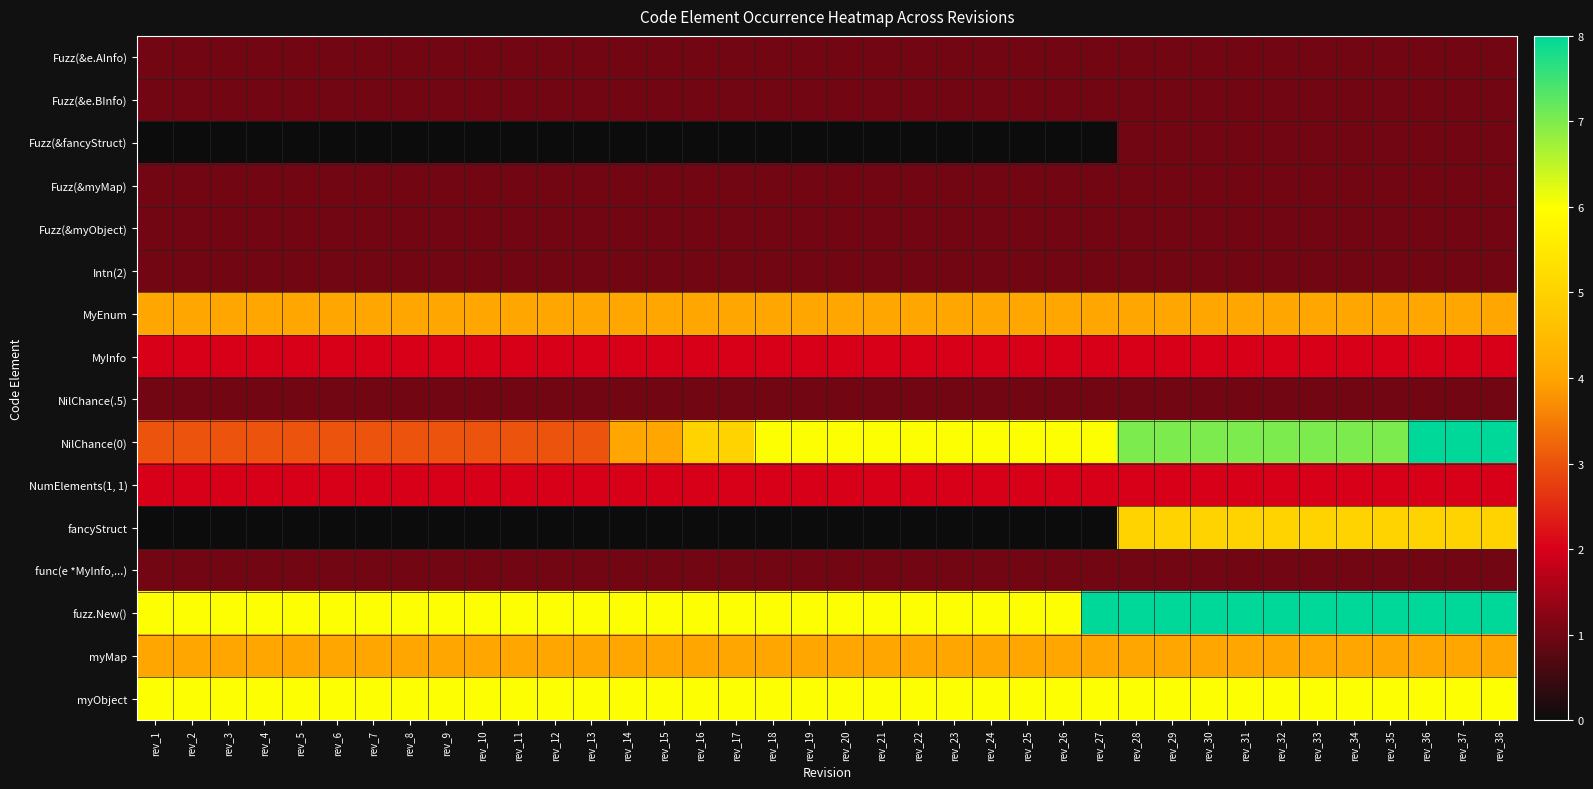

Reading left to right, extract all data points from this chart.

Fuzz(&e.AInfo): rev_1=1	rev_2=1	rev_3=1	rev_4=1	rev_5=1	rev_6=1	rev_7=1	rev_8=1	rev_9=1	rev_10=1	rev_11=1	rev_12=1	rev_13=1	rev_14=1	rev_15=1	rev_16=1	rev_17=1	rev_18=1	rev_19=1	rev_20=1	rev_21=1	rev_22=1	rev_23=1	rev_24=1	rev_25=1	rev_26=1	rev_27=1	rev_28=1	rev_29=1	rev_30=1	rev_31=1	rev_32=1	rev_33=1	rev_34=1	rev_35=1	rev_36=1	rev_37=1	rev_38=1
Fuzz(&e.BInfo): rev_1=1	rev_2=1	rev_3=1	rev_4=1	rev_5=1	rev_6=1	rev_7=1	rev_8=1	rev_9=1	rev_10=1	rev_11=1	rev_12=1	rev_13=1	rev_14=1	rev_15=1	rev_16=1	rev_17=1	rev_18=1	rev_19=1	rev_20=1	rev_21=1	rev_22=1	rev_23=1	rev_24=1	rev_25=1	rev_26=1	rev_27=1	rev_28=1	rev_29=1	rev_30=1	rev_31=1	rev_32=1	rev_33=1	rev_34=1	rev_35=1	rev_36=1	rev_37=1	rev_38=1
Fuzz(&fancyStruct): rev_1=0	rev_2=0	rev_3=0	rev_4=0	rev_5=0	rev_6=0	rev_7=0	rev_8=0	rev_9=0	rev_10=0	rev_11=0	rev_12=0	rev_13=0	rev_14=0	rev_15=0	rev_16=0	rev_17=0	rev_18=0	rev_19=0	rev_20=0	rev_21=0	rev_22=0	rev_23=0	rev_24=0	rev_25=0	rev_26=0	rev_27=0	rev_28=1	rev_29=1	rev_30=1	rev_31=1	rev_32=1	rev_33=1	rev_34=1	rev_35=1	rev_36=1	rev_37=1	rev_38=1
Fuzz(&myMap): rev_1=1	rev_2=1	rev_3=1	rev_4=1	rev_5=1	rev_6=1	rev_7=1	rev_8=1	rev_9=1	rev_10=1	rev_11=1	rev_12=1	rev_13=1	rev_14=1	rev_15=1	rev_16=1	rev_17=1	rev_18=1	rev_19=1	rev_20=1	rev_21=1	rev_22=1	rev_23=1	rev_24=1	rev_25=1	rev_26=1	rev_27=1	rev_28=1	rev_29=1	rev_30=1	rev_31=1	rev_32=1	rev_33=1	rev_34=1	rev_35=1	rev_36=1	rev_37=1	rev_38=1
Fuzz(&myObject): rev_1=1	rev_2=1	rev_3=1	rev_4=1	rev_5=1	rev_6=1	rev_7=1	rev_8=1	rev_9=1	rev_10=1	rev_11=1	rev_12=1	rev_13=1	rev_14=1	rev_15=1	rev_16=1	rev_17=1	rev_18=1	rev_19=1	rev_20=1	rev_21=1	rev_22=1	rev_23=1	rev_24=1	rev_25=1	rev_26=1	rev_27=1	rev_28=1	rev_29=1	rev_30=1	rev_31=1	rev_32=1	rev_33=1	rev_34=1	rev_35=1	rev_36=1	rev_37=1	rev_38=1
Intn(2): rev_1=1	rev_2=1	rev_3=1	rev_4=1	rev_5=1	rev_6=1	rev_7=1	rev_8=1	rev_9=1	rev_10=1	rev_11=1	rev_12=1	rev_13=1	rev_14=1	rev_15=1	rev_16=1	rev_17=1	rev_18=1	rev_19=1	rev_20=1	rev_21=1	rev_22=1	rev_23=1	rev_24=1	rev_25=1	rev_26=1	rev_27=1	rev_28=1	rev_29=1	rev_30=1	rev_31=1	rev_32=1	rev_33=1	rev_34=1	rev_35=1	rev_36=1	rev_37=1	rev_38=1
MyEnum: rev_1=4	rev_2=4	rev_3=4	rev_4=4	rev_5=4	rev_6=4	rev_7=4	rev_8=4	rev_9=4	rev_10=4	rev_11=4	rev_12=4	rev_13=4	rev_14=4	rev_15=4	rev_16=4	rev_17=4	rev_18=4	rev_19=4	rev_20=4	rev_21=4	rev_22=4	rev_23=4	rev_24=4	rev_25=4	rev_26=4	rev_27=4	rev_28=4	rev_29=4	rev_30=4	rev_31=4	rev_32=4	rev_33=4	rev_34=4	rev_35=4	rev_36=4	rev_37=4	rev_38=4
MyInfo: rev_1=2	rev_2=2	rev_3=2	rev_4=2	rev_5=2	rev_6=2	rev_7=2	rev_8=2	rev_9=2	rev_10=2	rev_11=2	rev_12=2	rev_13=2	rev_14=2	rev_15=2	rev_16=2	rev_17=2	rev_18=2	rev_19=2	rev_20=2	rev_21=2	rev_22=2	rev_23=2	rev_24=2	rev_25=2	rev_26=2	rev_27=2	rev_28=2	rev_29=2	rev_30=2	rev_31=2	rev_32=2	rev_33=2	rev_34=2	rev_35=2	rev_36=2	rev_37=2	rev_38=2
NilChance(.5): rev_1=1	rev_2=1	rev_3=1	rev_4=1	rev_5=1	rev_6=1	rev_7=1	rev_8=1	rev_9=1	rev_10=1	rev_11=1	rev_12=1	rev_13=1	rev_14=1	rev_15=1	rev_16=1	rev_17=1	rev_18=1	rev_19=1	rev_20=1	rev_21=1	rev_22=1	rev_23=1	rev_24=1	rev_25=1	rev_26=1	rev_27=1	rev_28=1	rev_29=1	rev_30=1	rev_31=1	rev_32=1	rev_33=1	rev_34=1	rev_35=1	rev_36=1	rev_37=1	rev_38=1
NilChance(0): rev_1=3	rev_2=3	rev_3=3	rev_4=3	rev_5=3	rev_6=3	rev_7=3	rev_8=3	rev_9=3	rev_10=3	rev_11=3	rev_12=3	rev_13=3	rev_14=4	rev_15=4	rev_16=5	rev_17=5	rev_18=6	rev_19=6	rev_20=6	rev_21=6	rev_22=6	rev_23=6	rev_24=6	rev_25=6	rev_26=6	rev_27=6	rev_28=7	rev_29=7	rev_30=7	rev_31=7	rev_32=7	rev_33=7	rev_34=7	rev_35=7	rev_36=8	rev_37=8	rev_38=8
NumElements(1, 1): rev_1=2	rev_2=2	rev_3=2	rev_4=2	rev_5=2	rev_6=2	rev_7=2	rev_8=2	rev_9=2	rev_10=2	rev_11=2	rev_12=2	rev_13=2	rev_14=2	rev_15=2	rev_16=2	rev_17=2	rev_18=2	rev_19=2	rev_20=2	rev_21=2	rev_22=2	rev_23=2	rev_24=2	rev_25=2	rev_26=2	rev_27=2	rev_28=2	rev_29=2	rev_30=2	rev_31=2	rev_32=2	rev_33=2	rev_34=2	rev_35=2	rev_36=2	rev_37=2	rev_38=2
fancyStruct: rev_1=0	rev_2=0	rev_3=0	rev_4=0	rev_5=0	rev_6=0	rev_7=0	rev_8=0	rev_9=0	rev_10=0	rev_11=0	rev_12=0	rev_13=0	rev_14=0	rev_15=0	rev_16=0	rev_17=0	rev_18=0	rev_19=0	rev_20=0	rev_21=0	rev_22=0	rev_23=0	rev_24=0	rev_25=0	rev_26=0	rev_27=0	rev_28=5	rev_29=5	rev_30=5	rev_31=5	rev_32=5	rev_33=5	rev_34=5	rev_35=5	rev_36=5	rev_37=5	rev_38=5
func(e *MyInfo,...): rev_1=1	rev_2=1	rev_3=1	rev_4=1	rev_5=1	rev_6=1	rev_7=1	rev_8=1	rev_9=1	rev_10=1	rev_11=1	rev_12=1	rev_13=1	rev_14=1	rev_15=1	rev_16=1	rev_17=1	rev_18=1	rev_19=1	rev_20=1	rev_21=1	rev_22=1	rev_23=1	rev_24=1	rev_25=1	rev_26=1	rev_27=1	rev_28=1	rev_29=1	rev_30=1	rev_31=1	rev_32=1	rev_33=1	rev_34=1	rev_35=1	rev_36=1	rev_37=1	rev_38=1
fuzz.New(): rev_1=6	rev_2=6	rev_3=6	rev_4=6	rev_5=6	rev_6=6	rev_7=6	rev_8=6	rev_9=6	rev_10=6	rev_11=6	rev_12=6	rev_13=6	rev_14=6	rev_15=6	rev_16=6	rev_17=6	rev_18=6	rev_19=6	rev_20=6	rev_21=6	rev_22=6	rev_23=6	rev_24=6	rev_25=6	rev_26=6	rev_27=8	rev_28=8	rev_29=8	rev_30=8	rev_31=8	rev_32=8	rev_33=8	rev_34=8	rev_35=8	rev_36=8	rev_37=8	rev_38=8
myMap: rev_1=4	rev_2=4	rev_3=4	rev_4=4	rev_5=4	rev_6=4	rev_7=4	rev_8=4	rev_9=4	rev_10=4	rev_11=4	rev_12=4	rev_13=4	rev_14=4	rev_15=4	rev_16=4	rev_17=4	rev_18=4	rev_19=4	rev_20=4	rev_21=4	rev_22=4	rev_23=4	rev_24=4	rev_25=4	rev_26=4	rev_27=4	rev_28=4	rev_29=4	rev_30=4	rev_31=4	rev_32=4	rev_33=4	rev_34=4	rev_35=4	rev_36=4	rev_37=4	rev_38=4
myObject: rev_1=6	rev_2=6	rev_3=6	rev_4=6	rev_5=6	rev_6=6	rev_7=6	rev_8=6	rev_9=6	rev_10=6	rev_11=6	rev_12=6	rev_13=6	rev_14=6	rev_15=6	rev_16=6	rev_17=6	rev_18=6	rev_19=6	rev_20=6	rev_21=6	rev_22=6	rev_23=6	rev_24=6	rev_25=6	rev_26=6	rev_27=6	rev_28=6	rev_29=6	rev_30=6	rev_31=6	rev_32=6	rev_33=6	rev_34=6	rev_35=6	rev_36=6	rev_37=6	rev_38=6